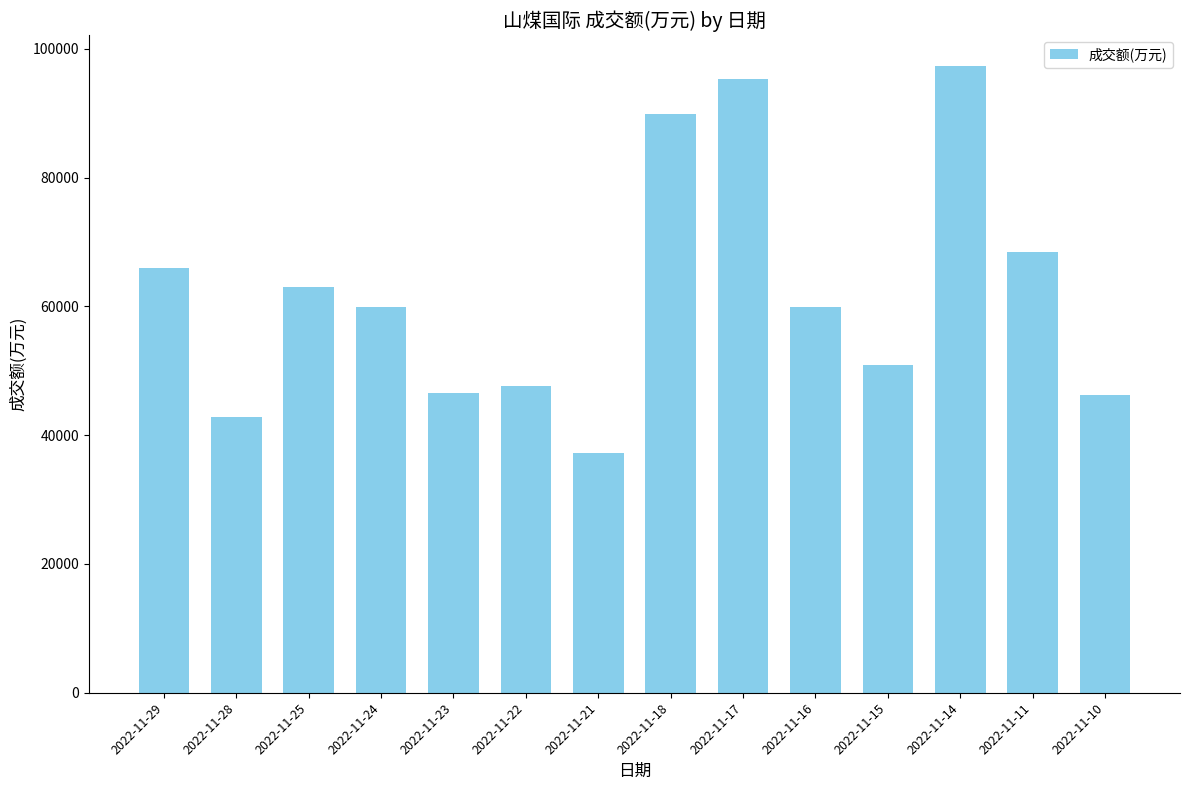

Which category has the lowest value across all series?

2022-11-21